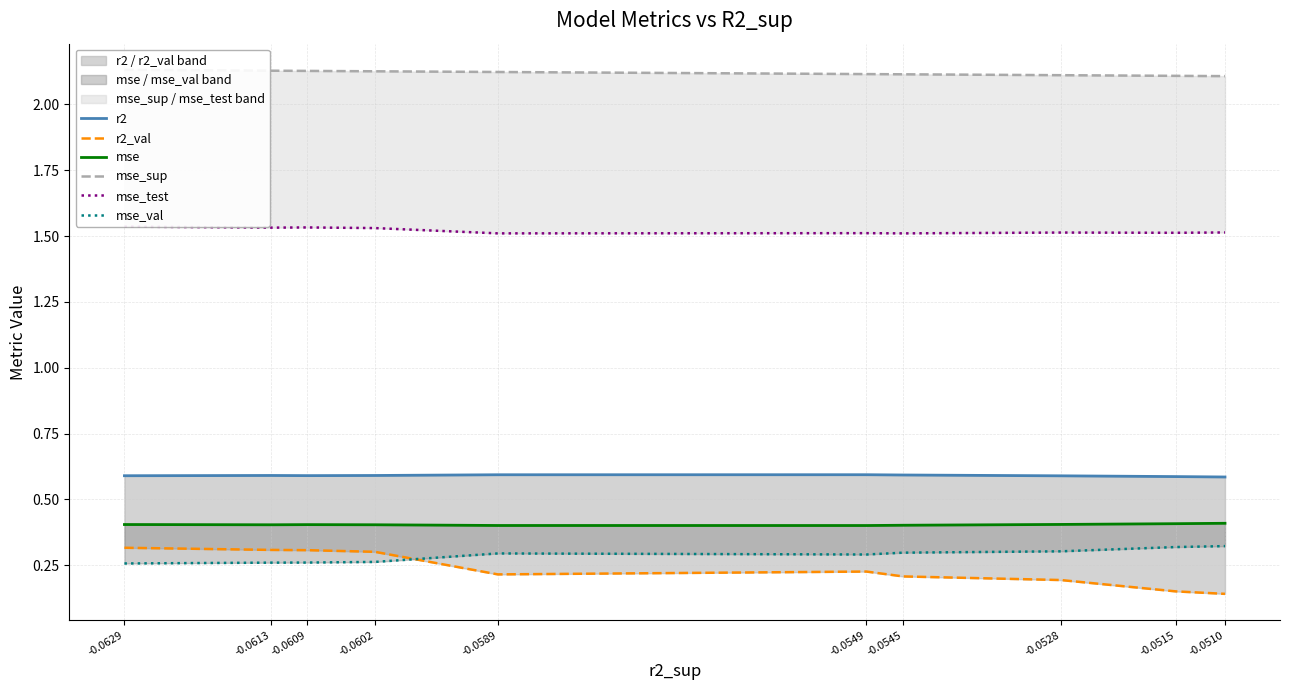

Which series has the largest range (max minus min)?

r2_val